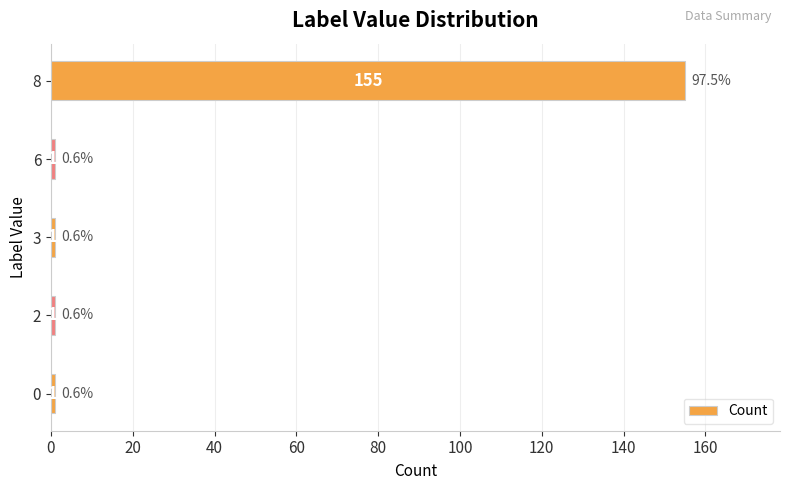

What is the average value?

32